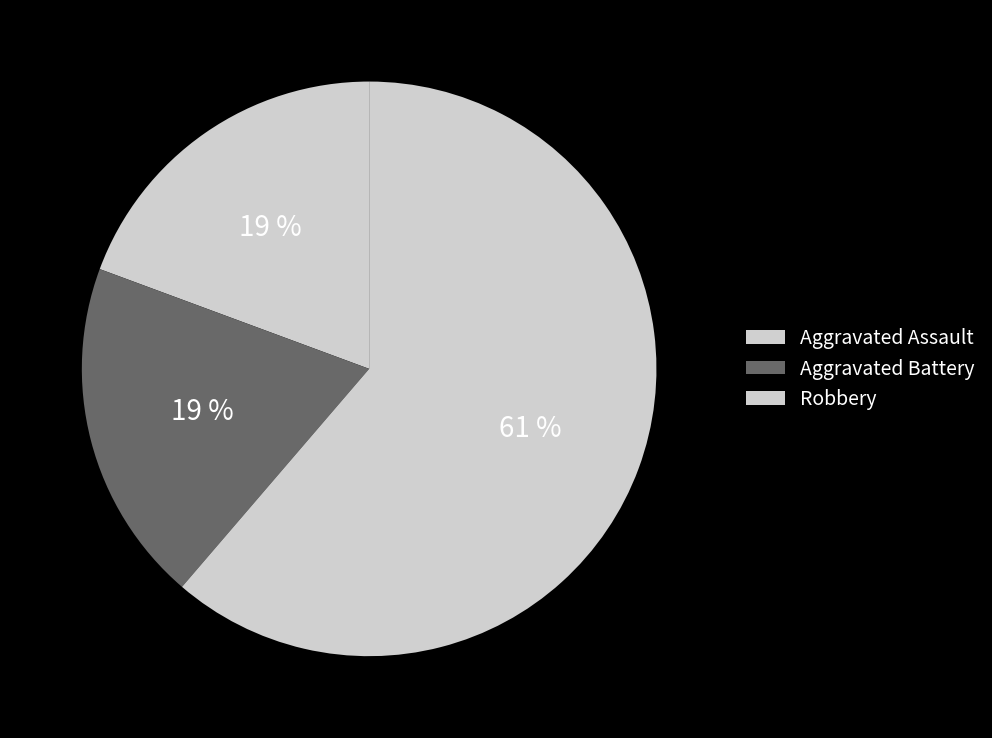

How many segments does this pie chart have?

3